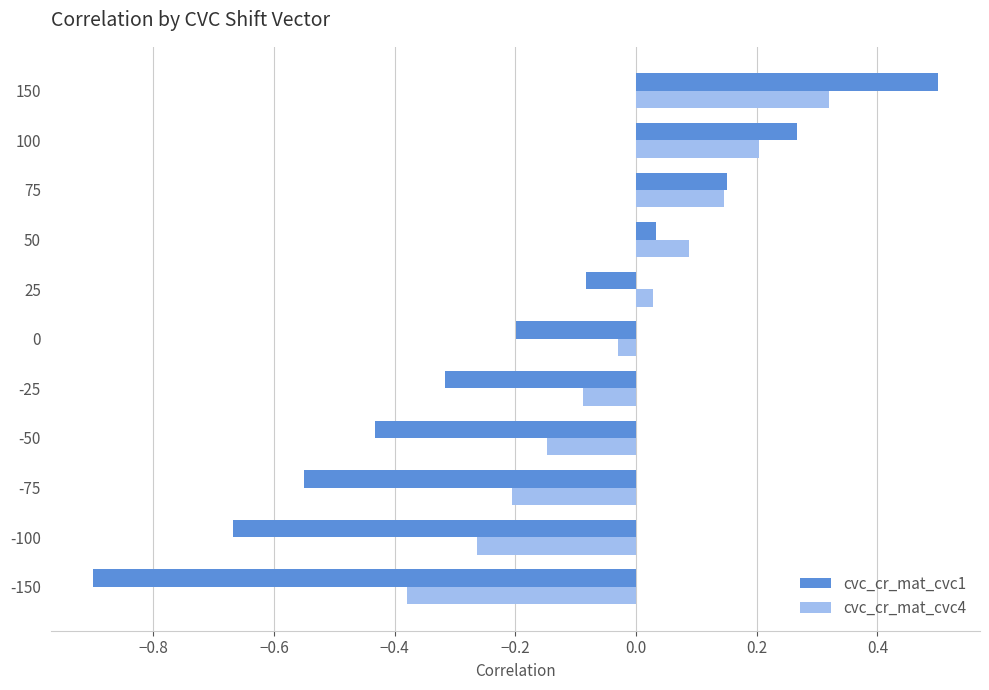

The value of cvc_cr_mat_cvc1 at 75 is 0.1. True or false?

True